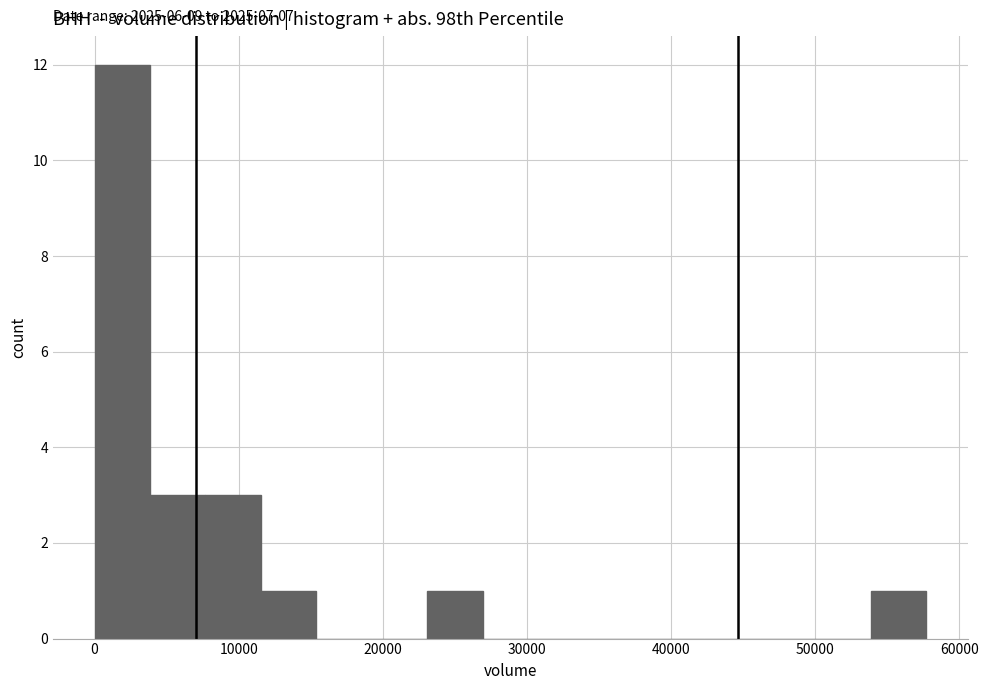

Read against the x-axis, roughly where is the centre of the tallest bar?

2000